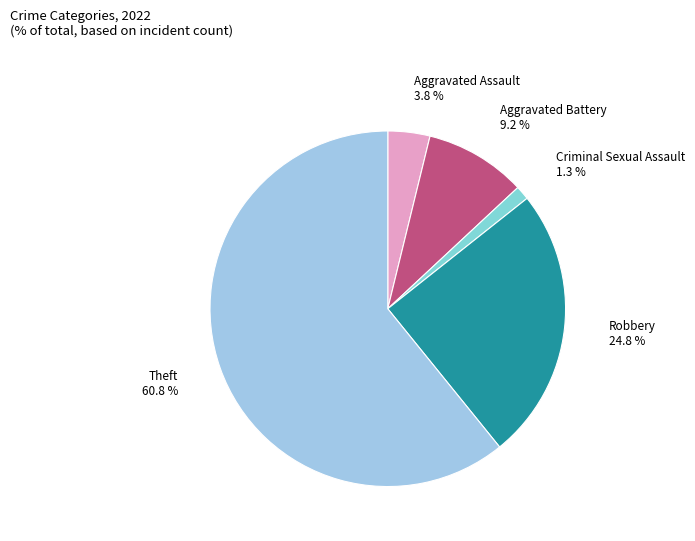

Which category has the biggest portion of the pie?

Theft